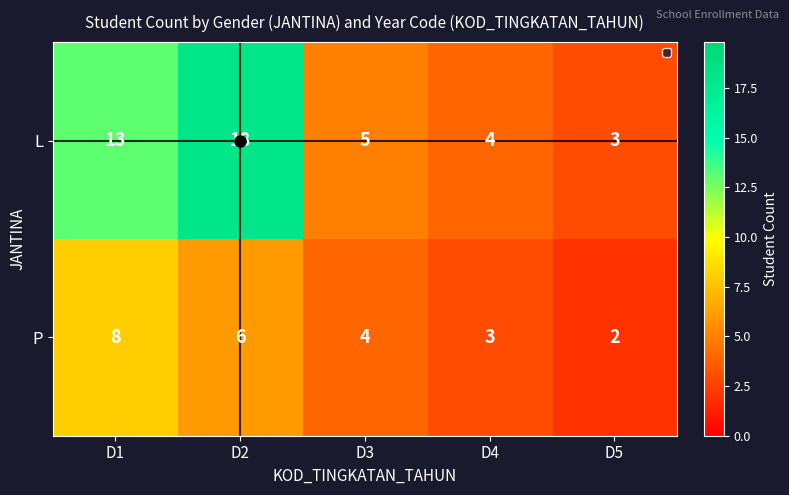

Is it true that L equals 9 at D3?

False